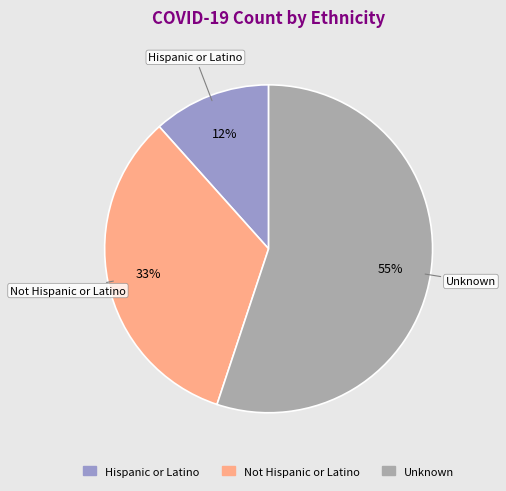

What is the largest slice in the pie chart?

Unknown